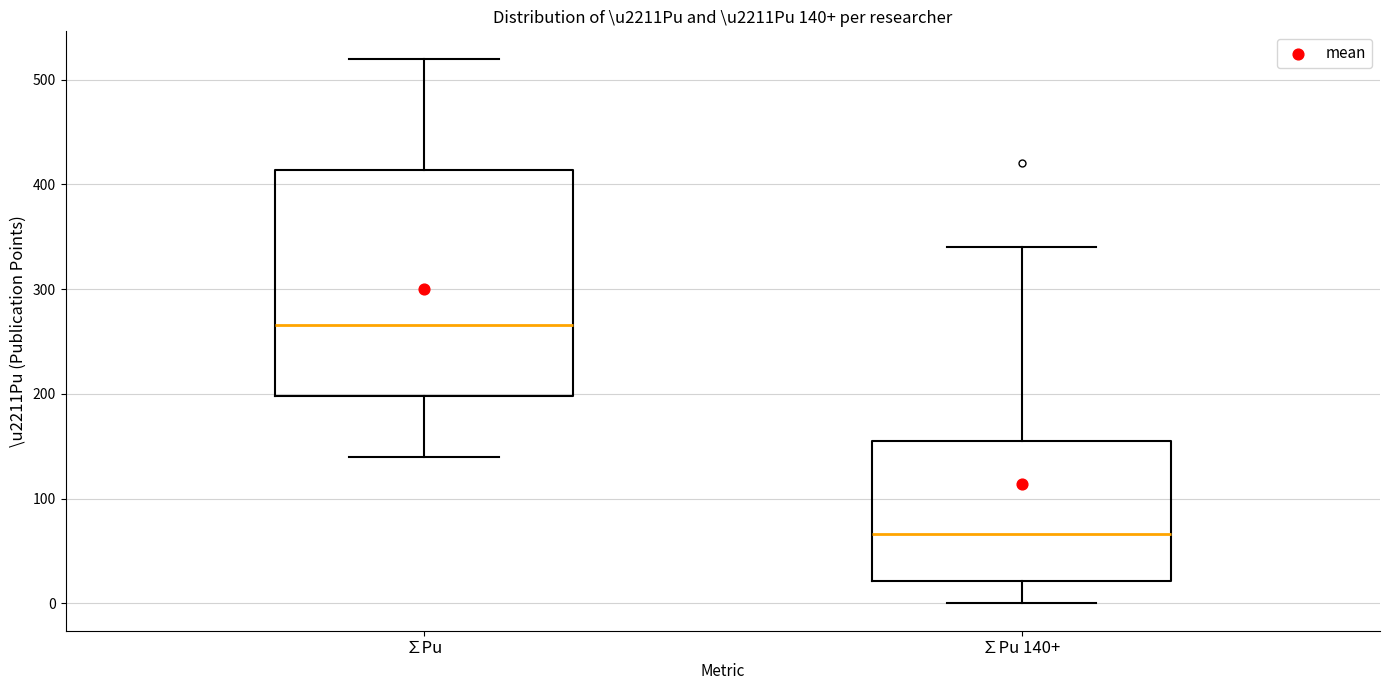

Which box has the highest median line?

∑Pu